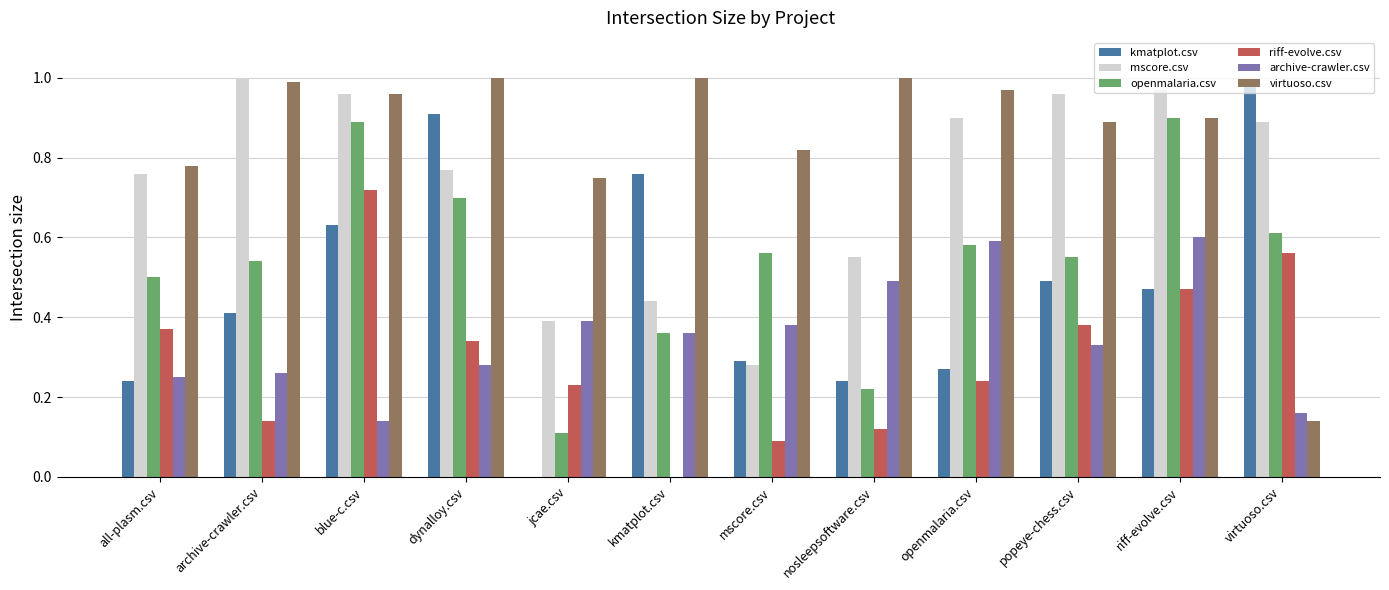

Between popeye-chess.csv and riff-evolve.csv, which series saw the biggest shift?

openmalaria.csv